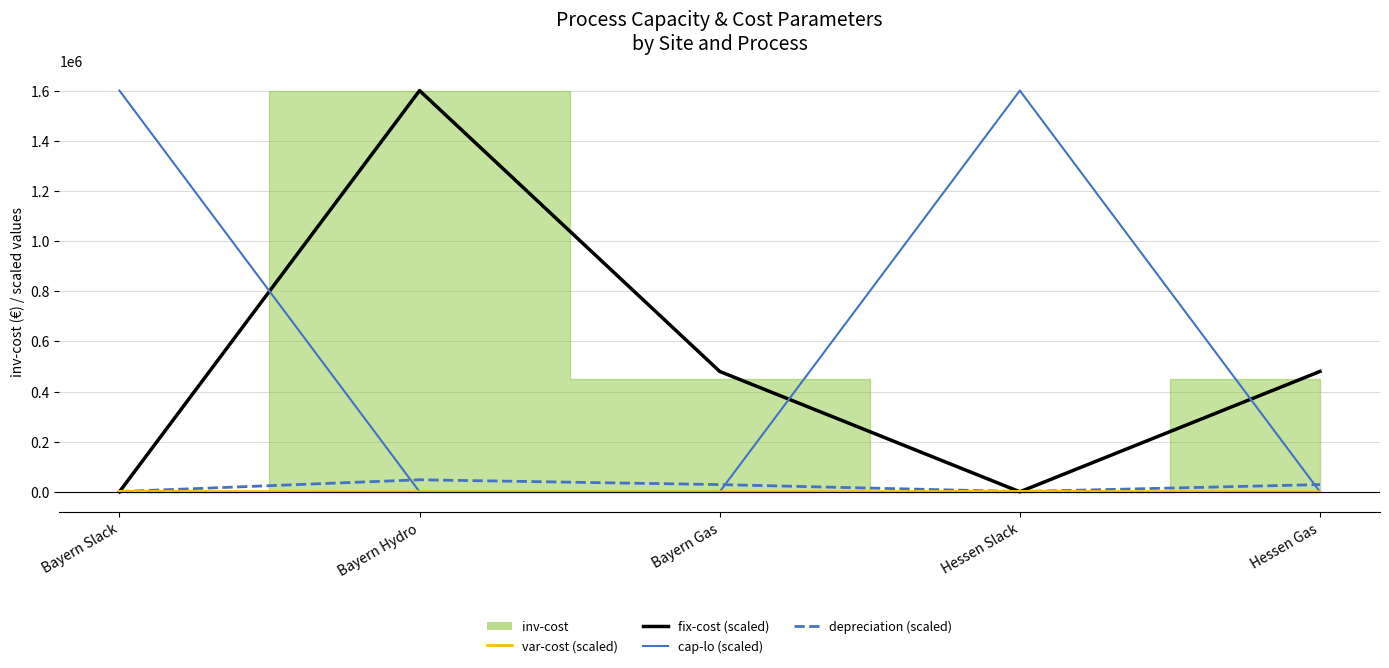

Between Bayern Slack and Hessen Gas, which series saw the biggest shift?

cap-lo (scaled)